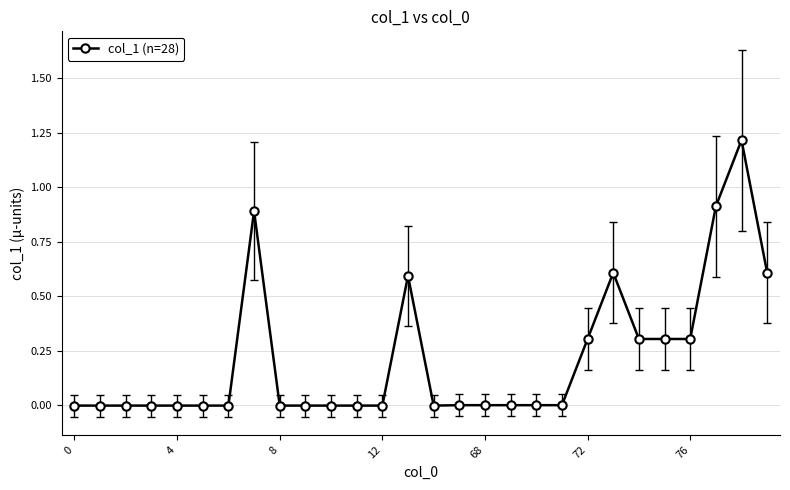

What is the greatest value displayed?

1.2